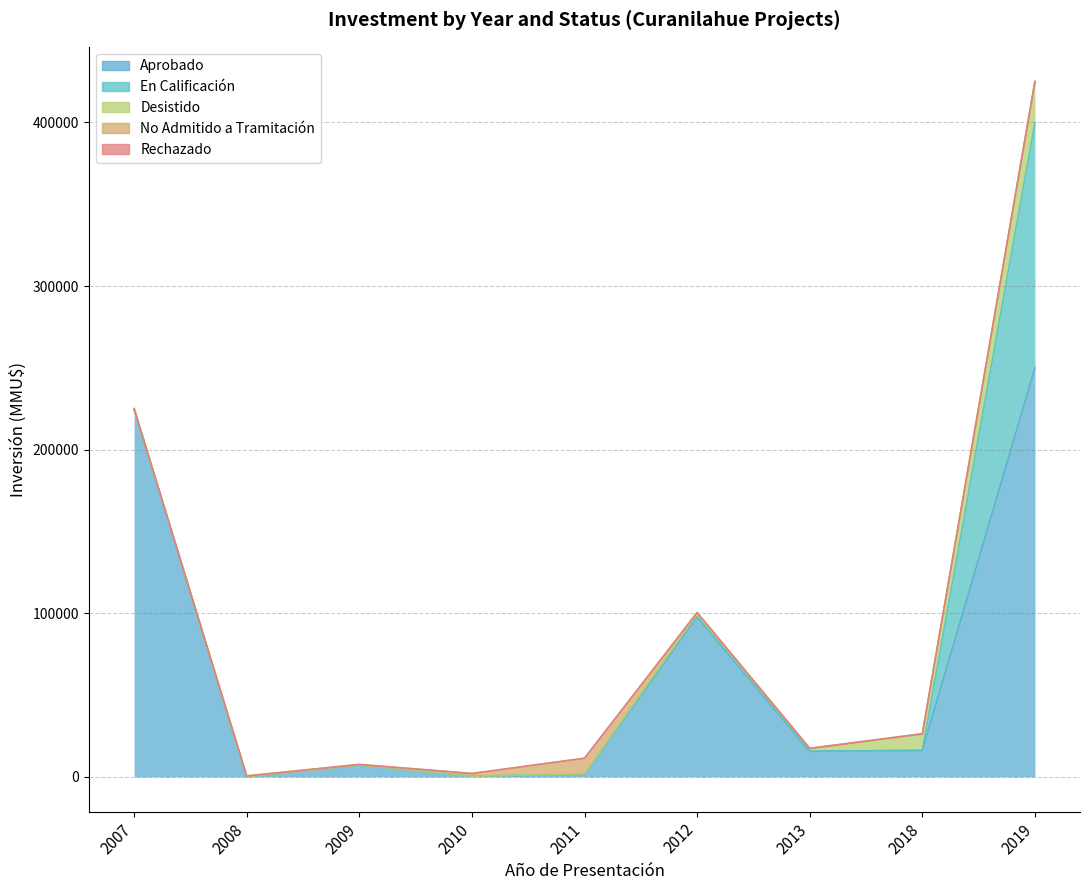

True or false: Desistido and Rechazado cross at least once.

False